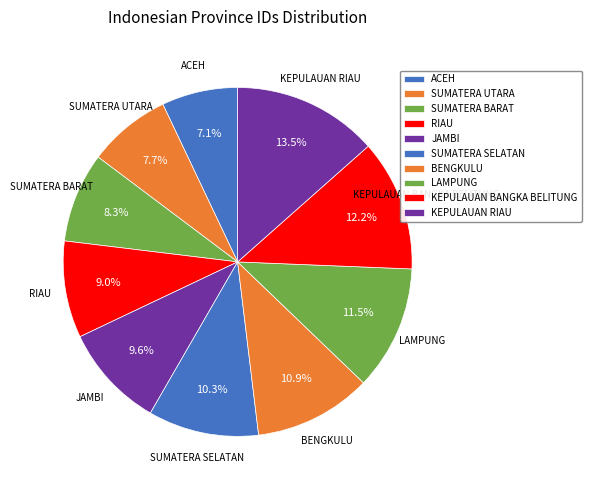

Is there a majority slice in this chart?

No